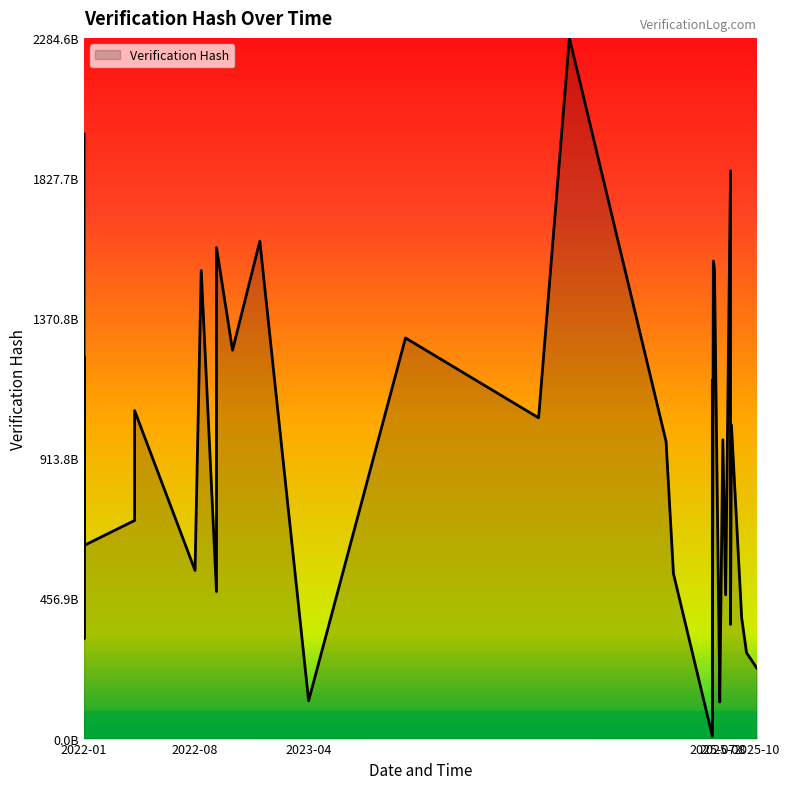

At which label is the value closest to 0?

2025-07-21 10:13:01